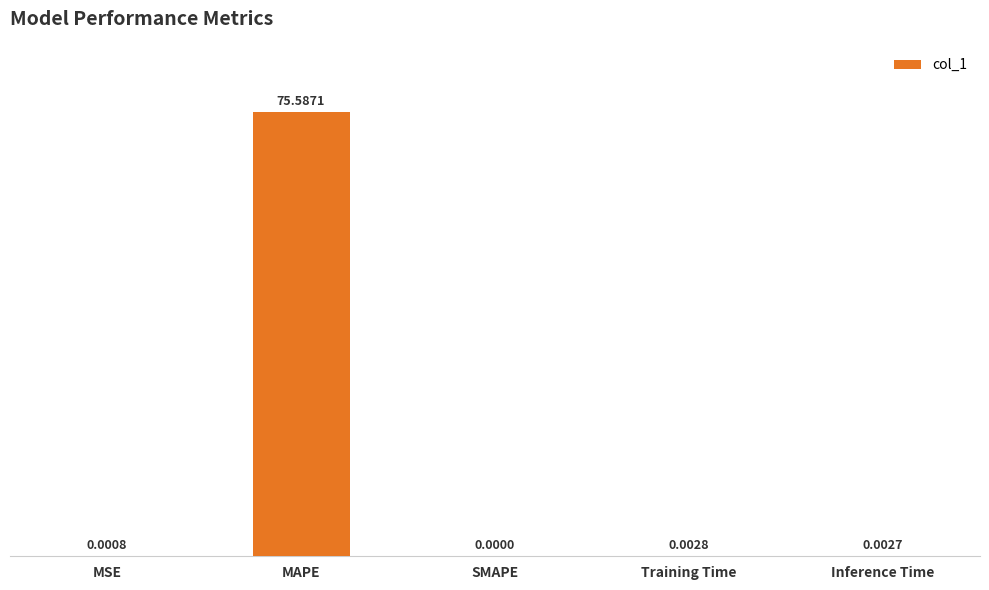

Where is the data nearest to the value 37?

Training Time